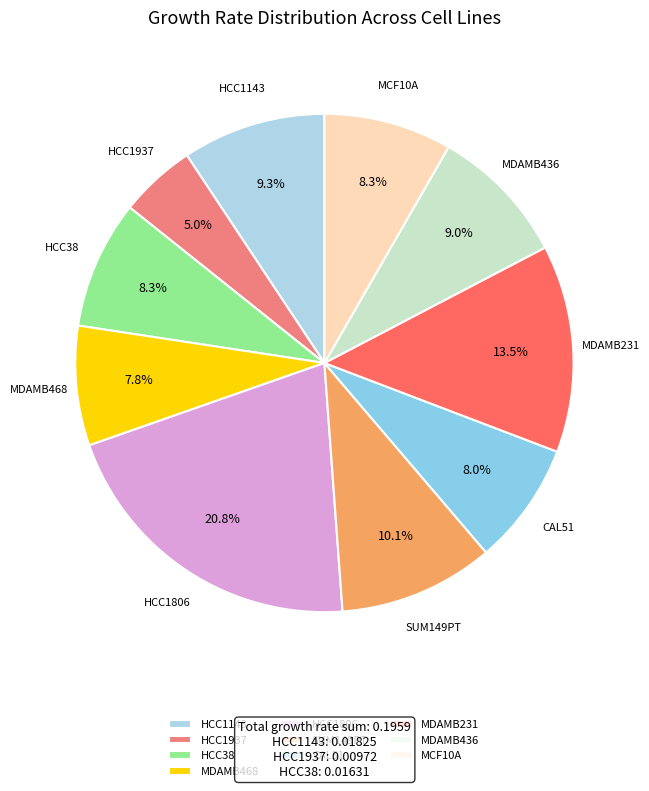

Does MCF10A account for over 50% of the chart?

No